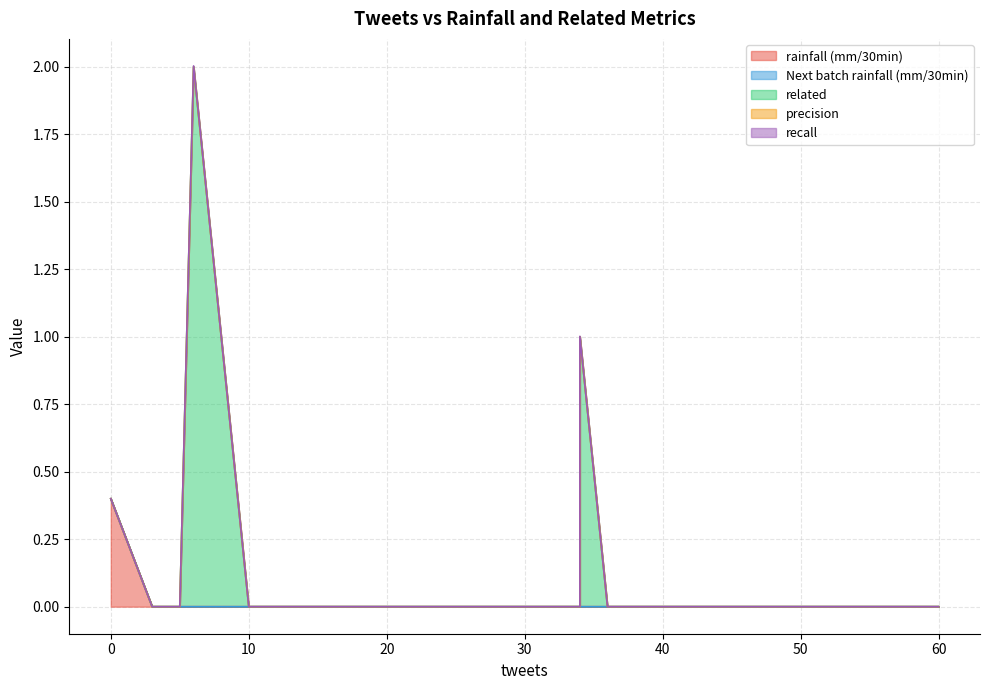

Which has a higher value, 36 or 20?

36